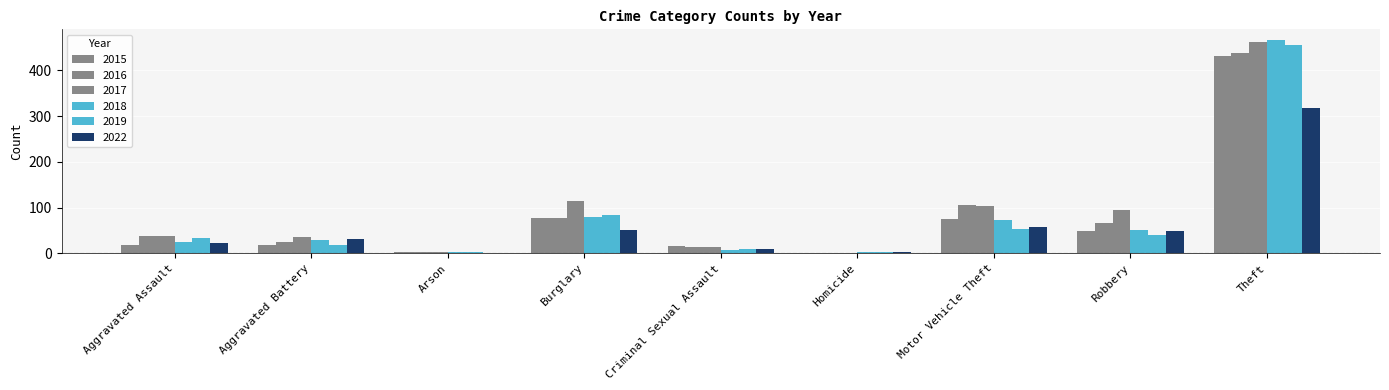

Does the chart contain stacked bars?

No